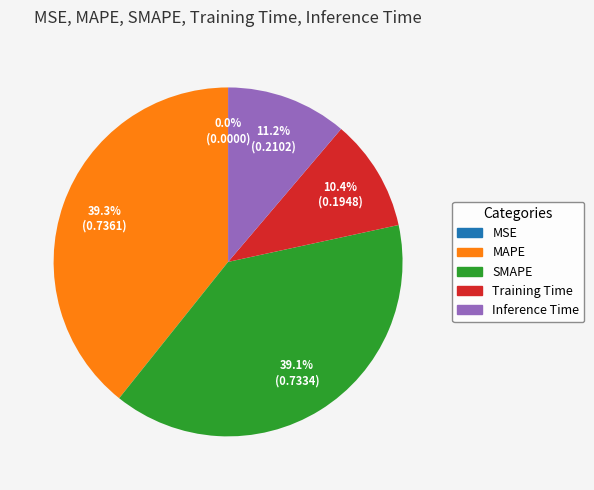

Between Inference Time and Training Time, which is larger?

Inference Time